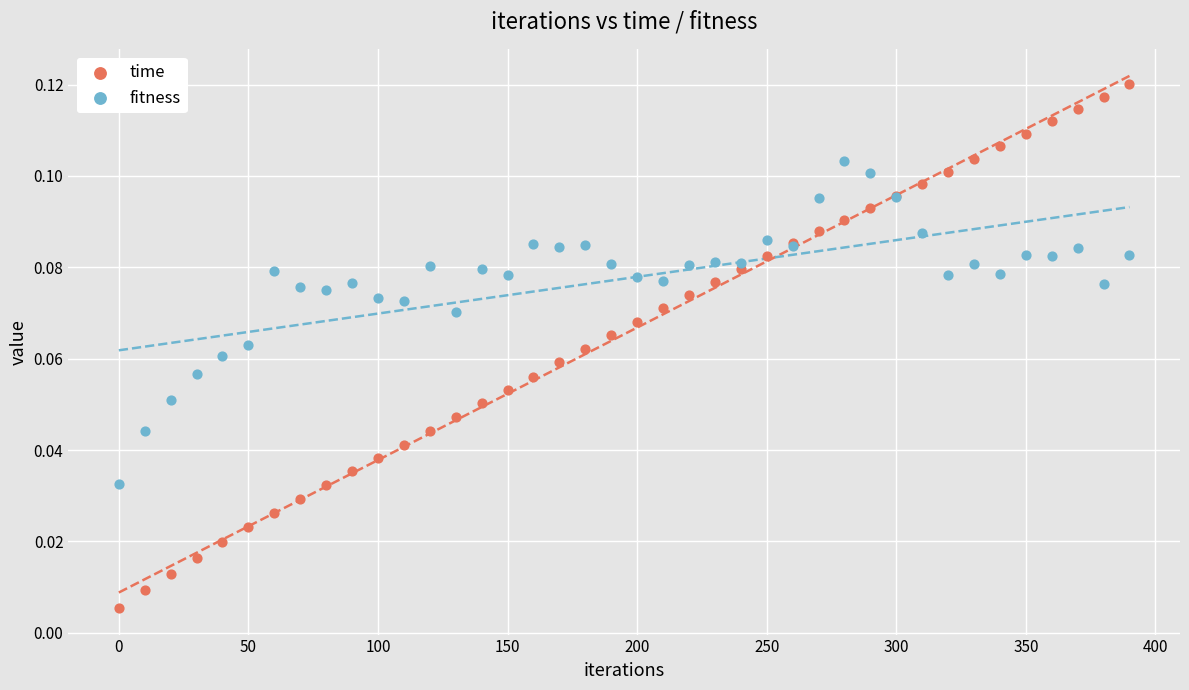

What is the X range (max minus min) for the scatter plot?

390.0